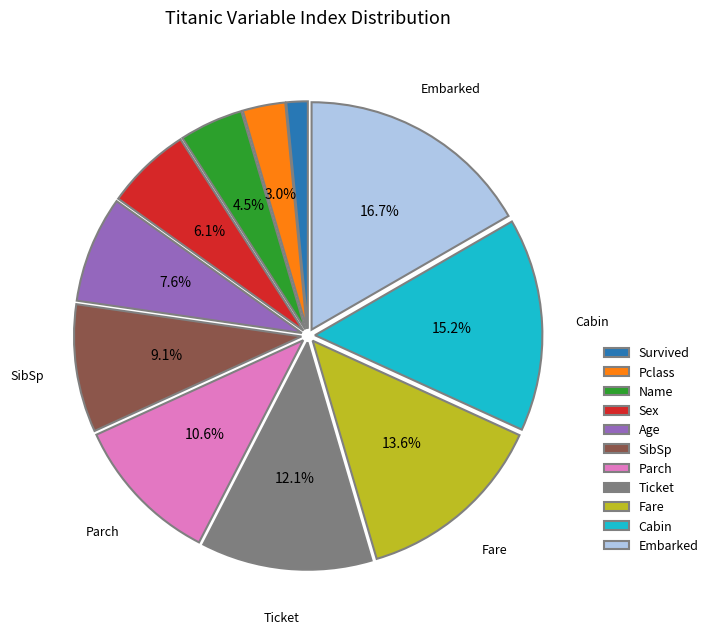

Does Survived represent more than half of the total?

No